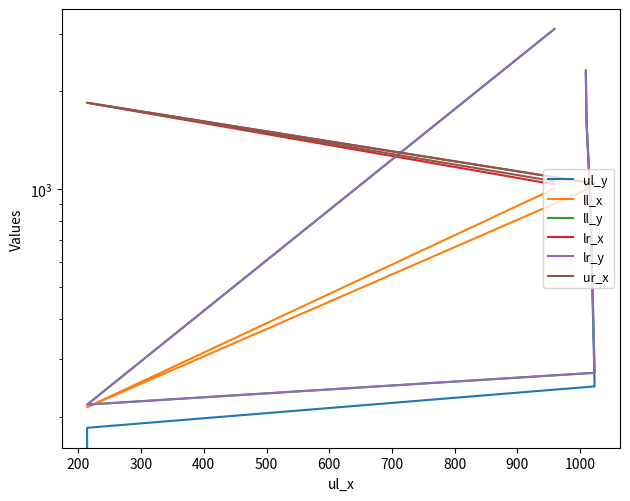

Is this an area chart (filled region under the line)?

No